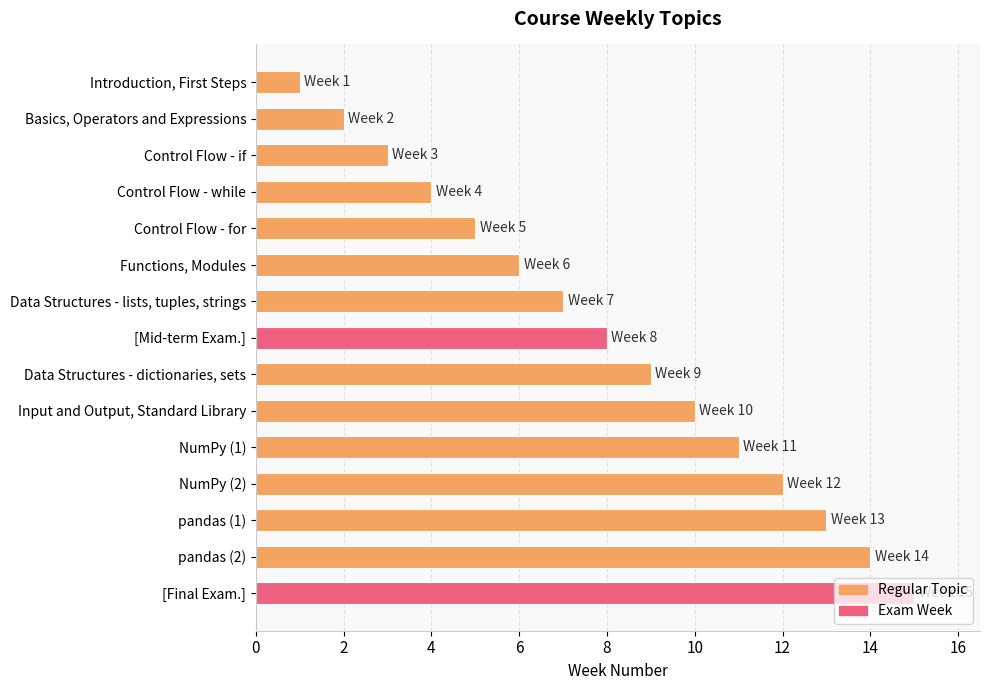

What is the sum of all values?

120